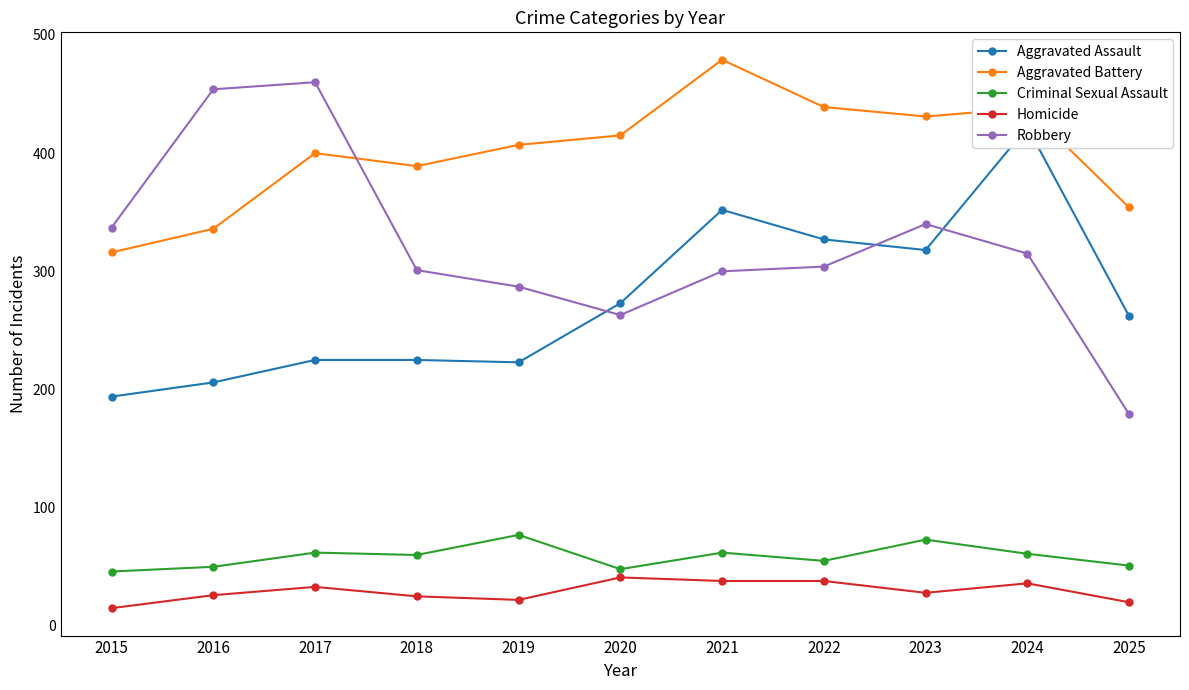

Is the value of Aggravated Assault at 2017 greater than the value of Criminal Sexual Assault at 2024?

Yes